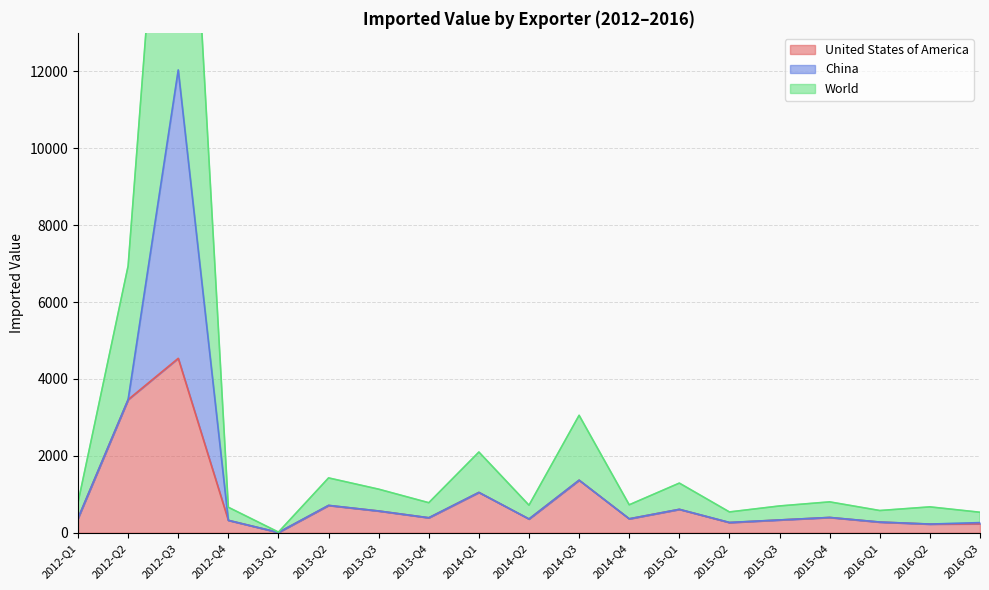

True or false: United States of America and World intersect in this chart.

False